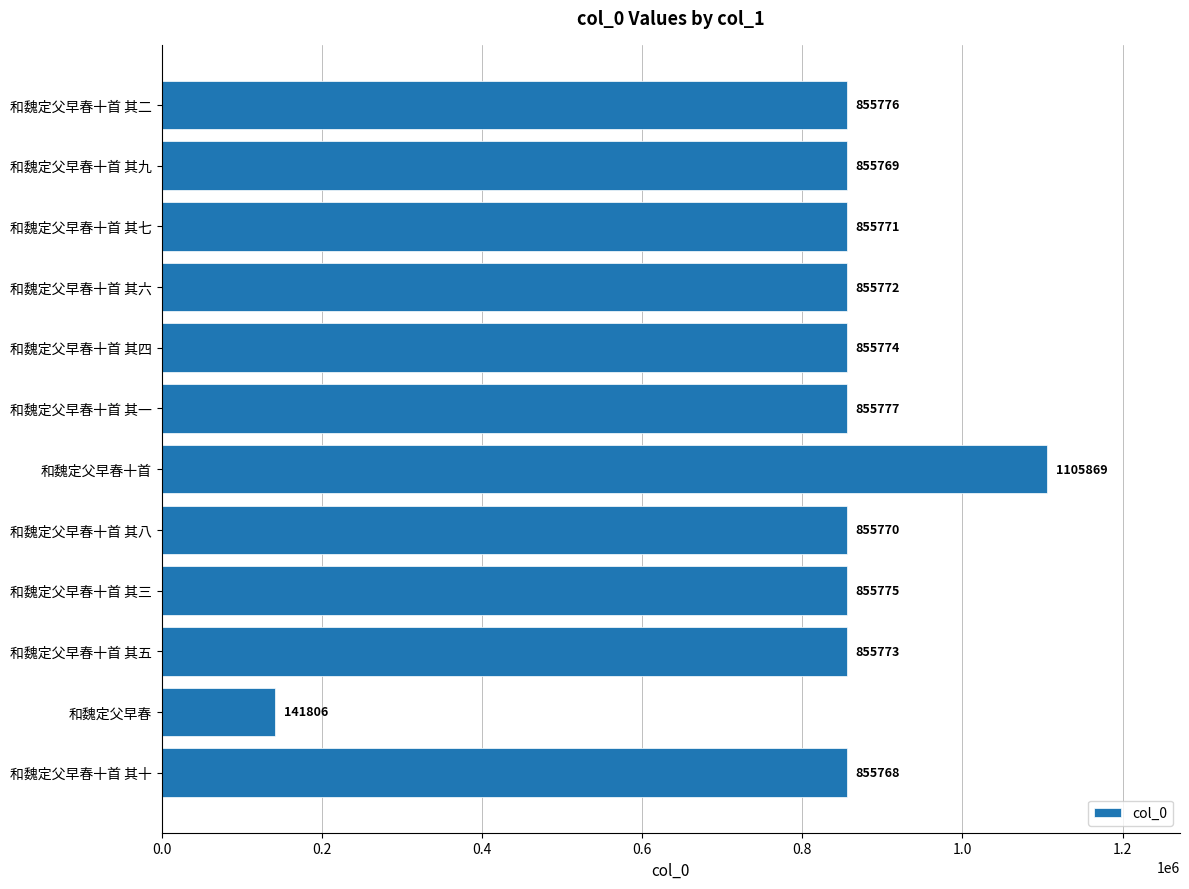

The chart shows a value of 855773 at 和魏定父早春十首 其五. True or false?

True